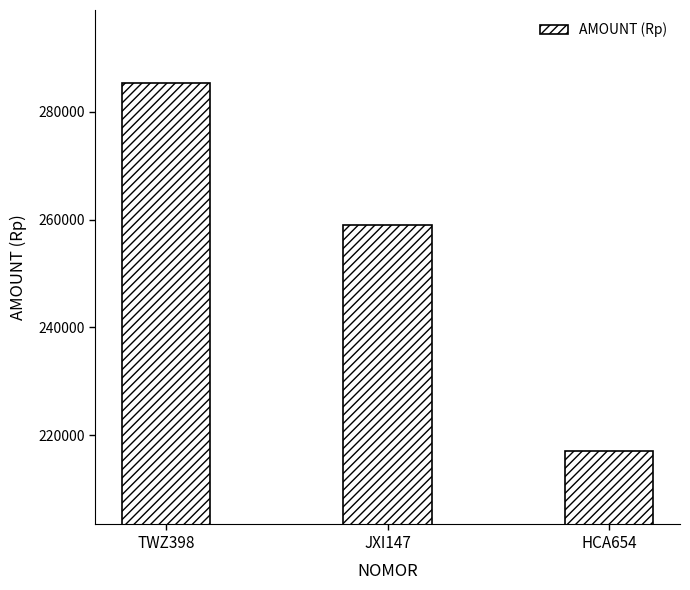

What is the greatest value displayed?

285285